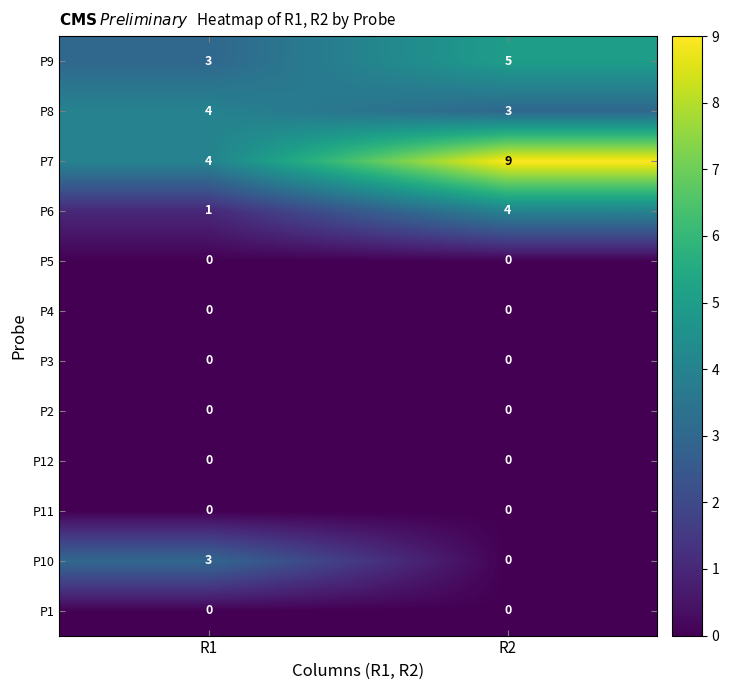

At how many categories does at least one series exceed 6?

1